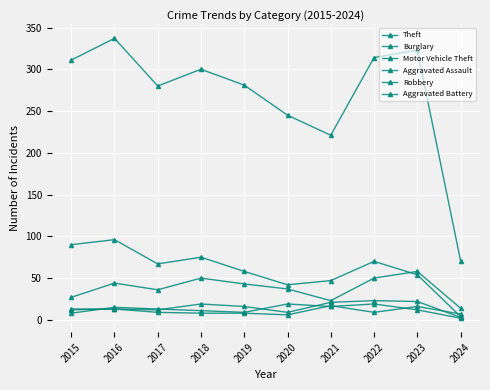

Reading right to left, transcribe all the data shown in this chart.

Theft: 2024=71	2023=323	2022=314	2021=221	2020=245	2019=281	2018=300	2017=280	2016=337	2015=311
Burglary: 2024=4	2023=54	2022=70	2021=47	2020=42	2019=58	2018=75	2017=67	2016=96	2015=90
Motor Vehicle Theft: 2024=14	2023=58	2022=50	2021=23	2020=37	2019=43	2018=50	2017=36	2016=44	2015=27
Aggravated Assault: 2024=3	2023=22	2022=23	2021=21	2020=9	2019=16	2018=19	2017=12	2016=13	2015=12
Robbery: 2024=2	2023=12	2022=19	2021=16	2020=19	2019=9	2018=11	2017=13	2016=15	2015=8
Aggravated Battery: 2024=7	2023=16	2022=9	2021=17	2020=6	2019=8	2018=8	2017=9	2016=13	2015=13